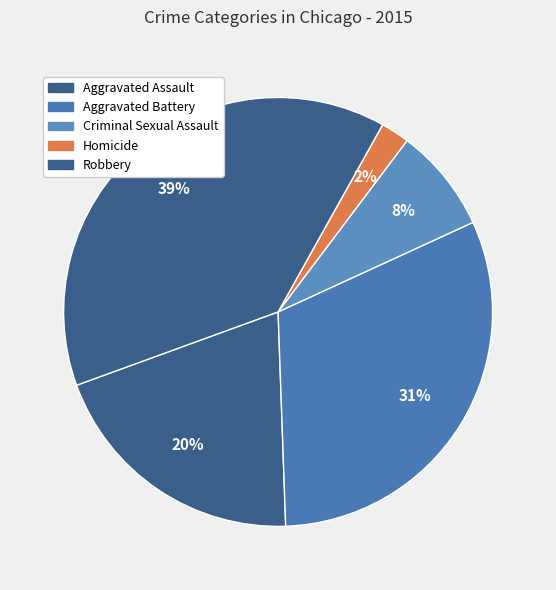

What is the change in value from Aggravated Assault to Criminal Sexual Assault?

-1475